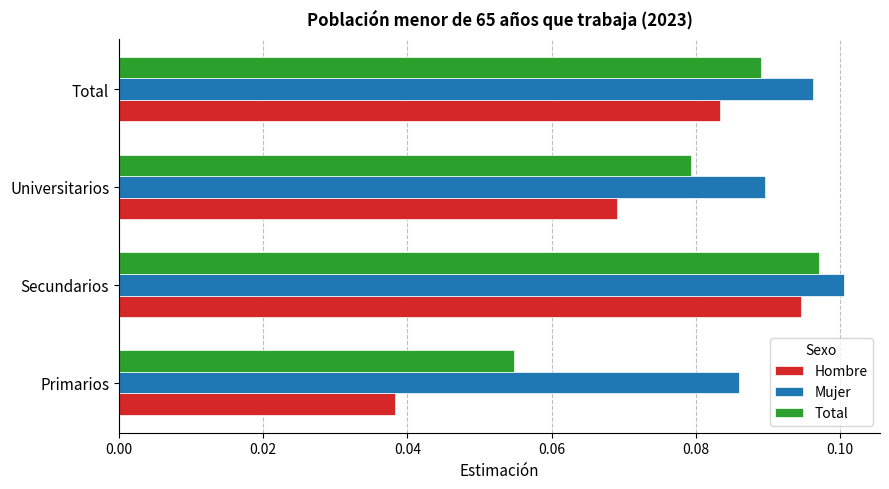

Which series changed the most between Universitarios and Total?

Hombre